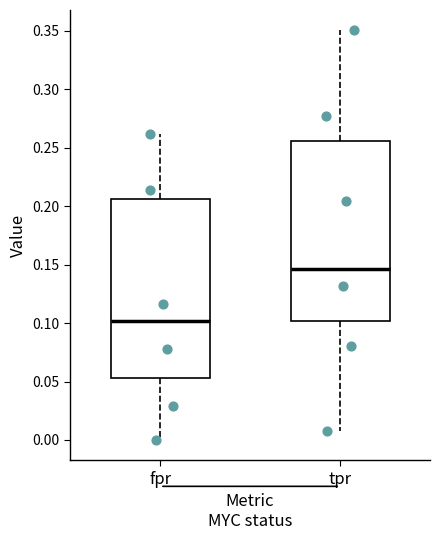

Where does the lower whisker of the box for fpr end on the y-axis? The values are not printed on the chart, so give them approximately, as read against the axis.

0.000